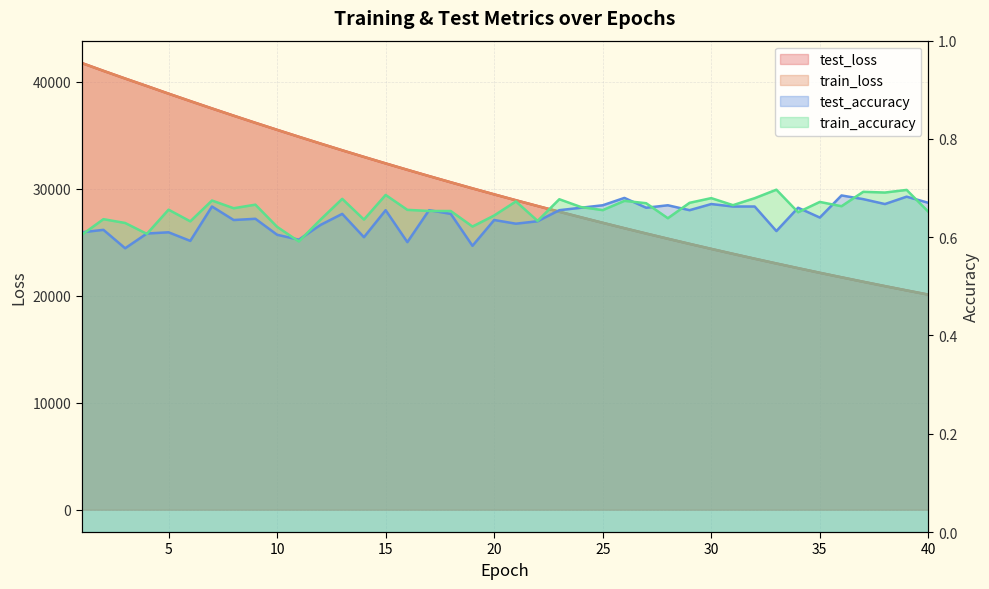

What is the difference between the train_loss values at 36 and 24?

5608.6